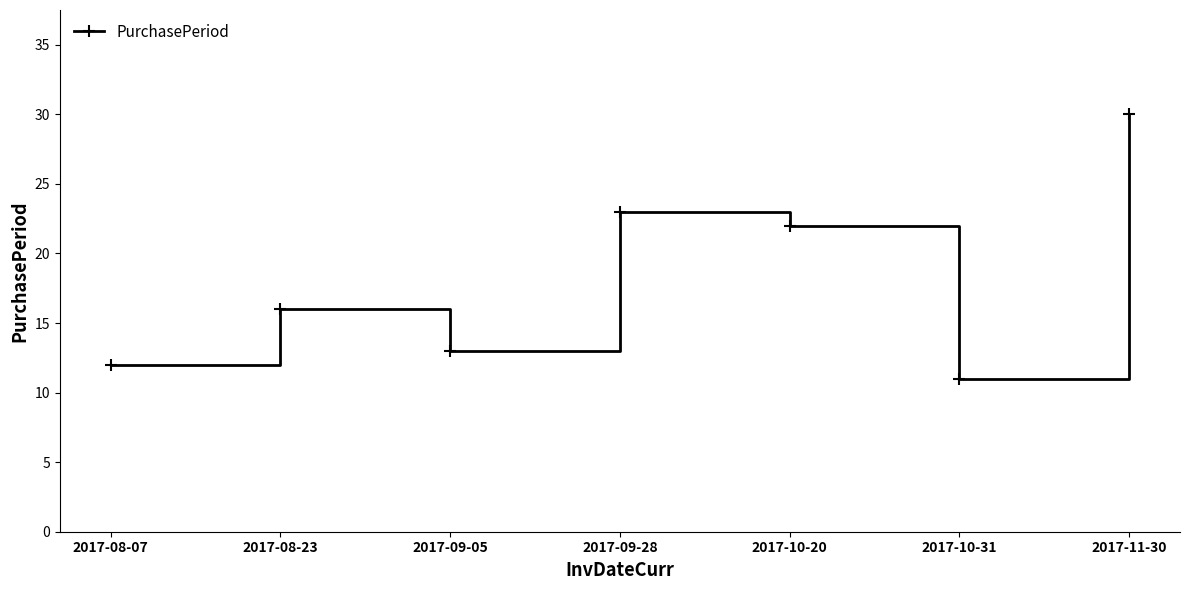

What position from the right is 2017-10-20?

3